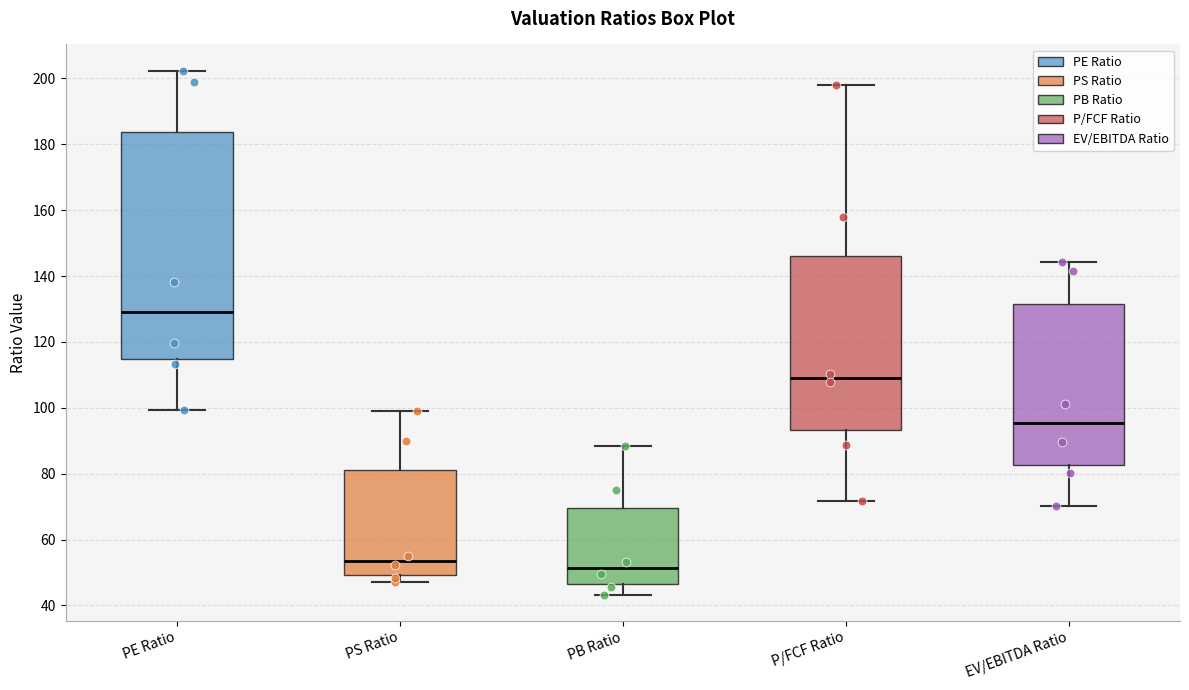

Where is the upper edge of the box for PS Ratio on the y-axis? The values are not printed on the chart, so give them approximately, as read against the axis.

82